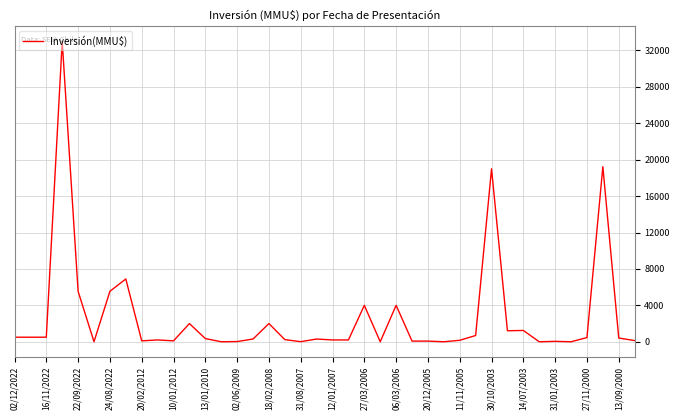

What is the difference between the maximum and minimum values?

33000